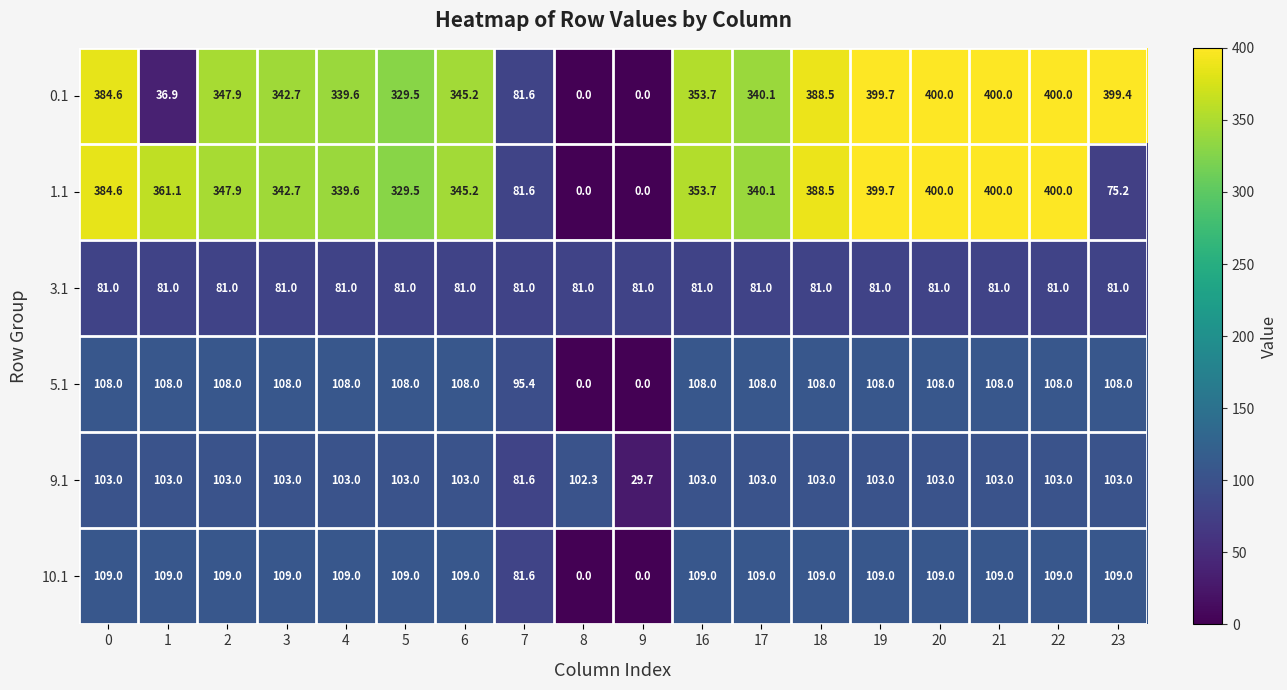

Where is 0.1 nearest to the value 200?

7